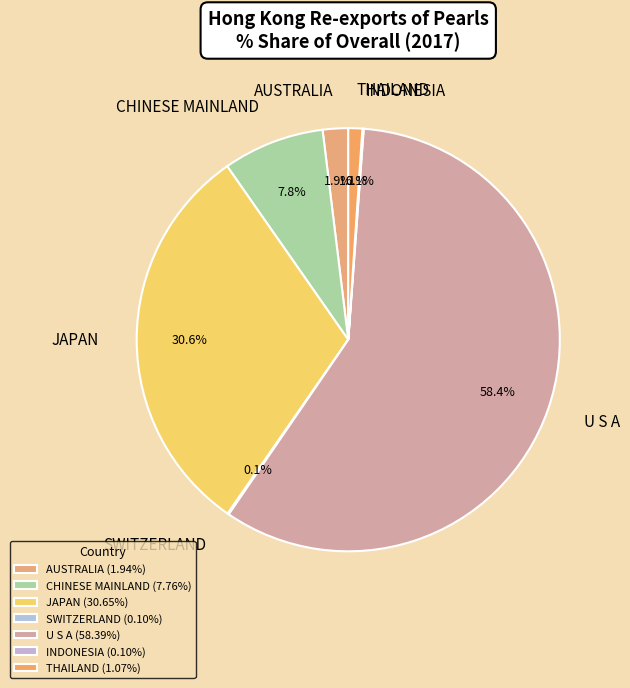

True or false: CHINESE MAINLAND accounts for 19% of the total.

False